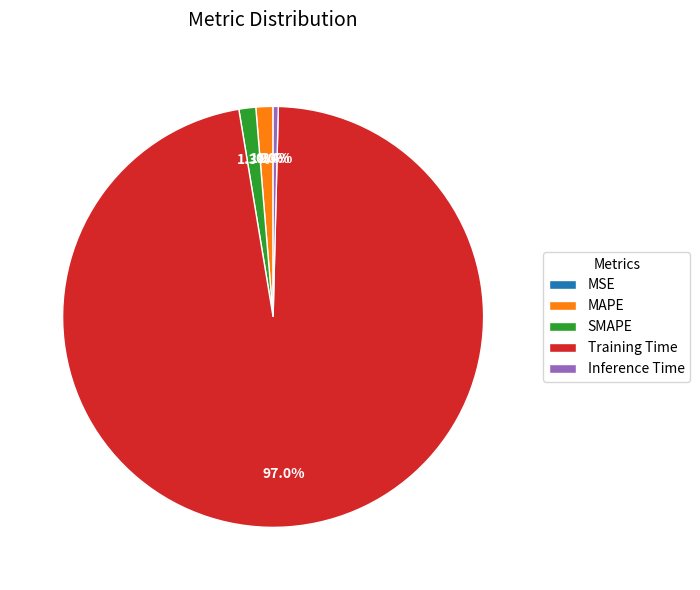

What is the total percentage of MAPE and SMAPE?

2.6%